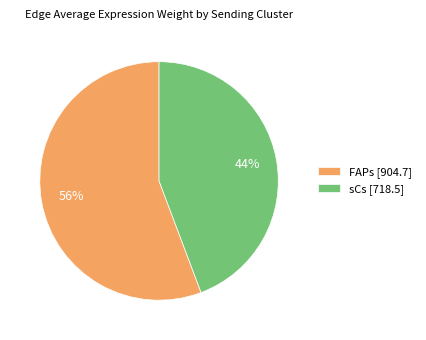

How many segments does this pie chart have?

2